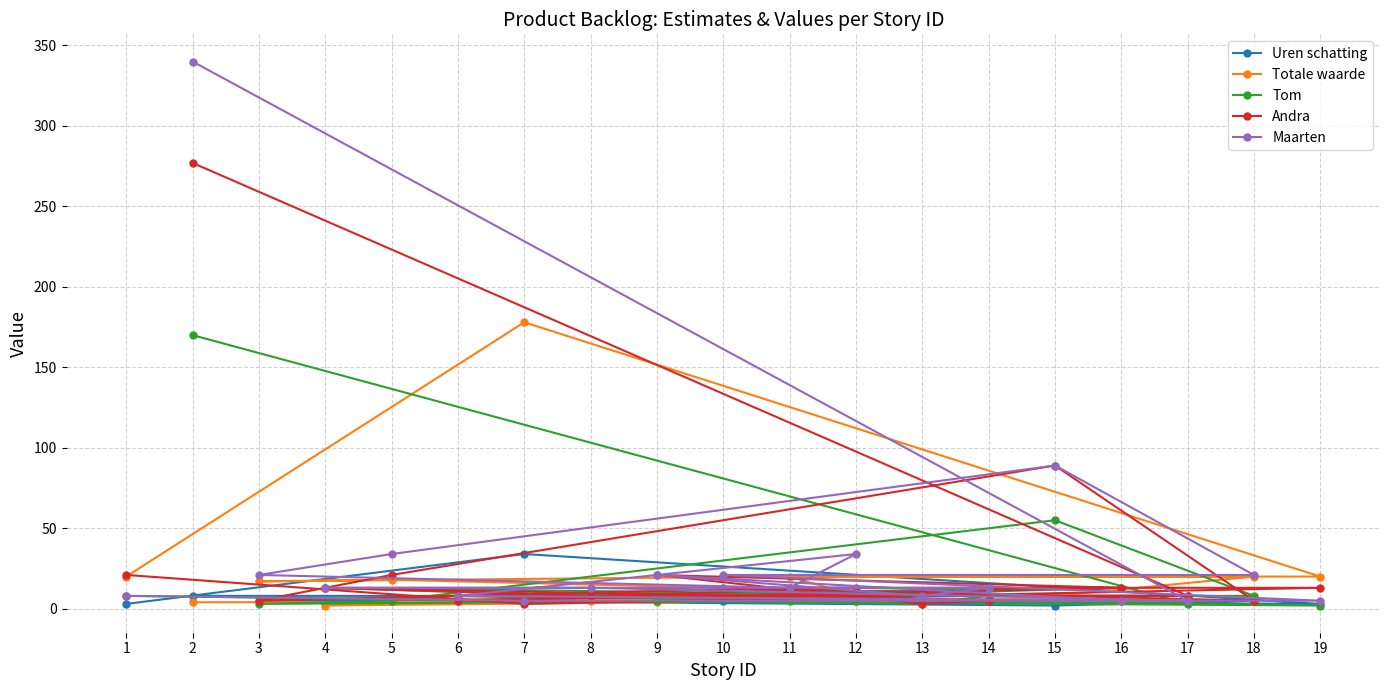

The Maarten series shows 37 at 18. True or false?

False